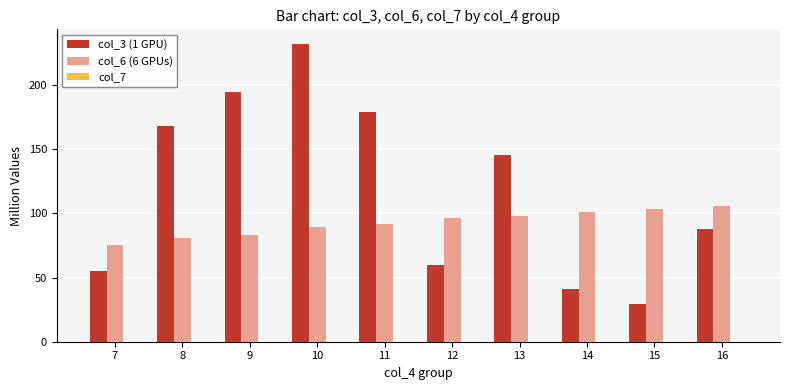

Which series has the largest total across all categories?

col_3 (1 GPU)